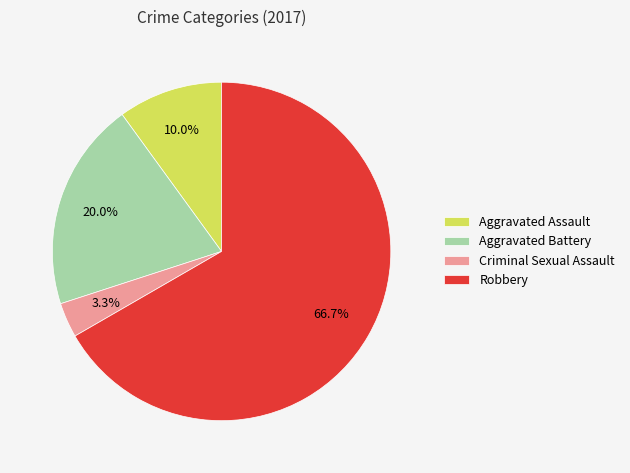

Count the number of slices in the pie.

4